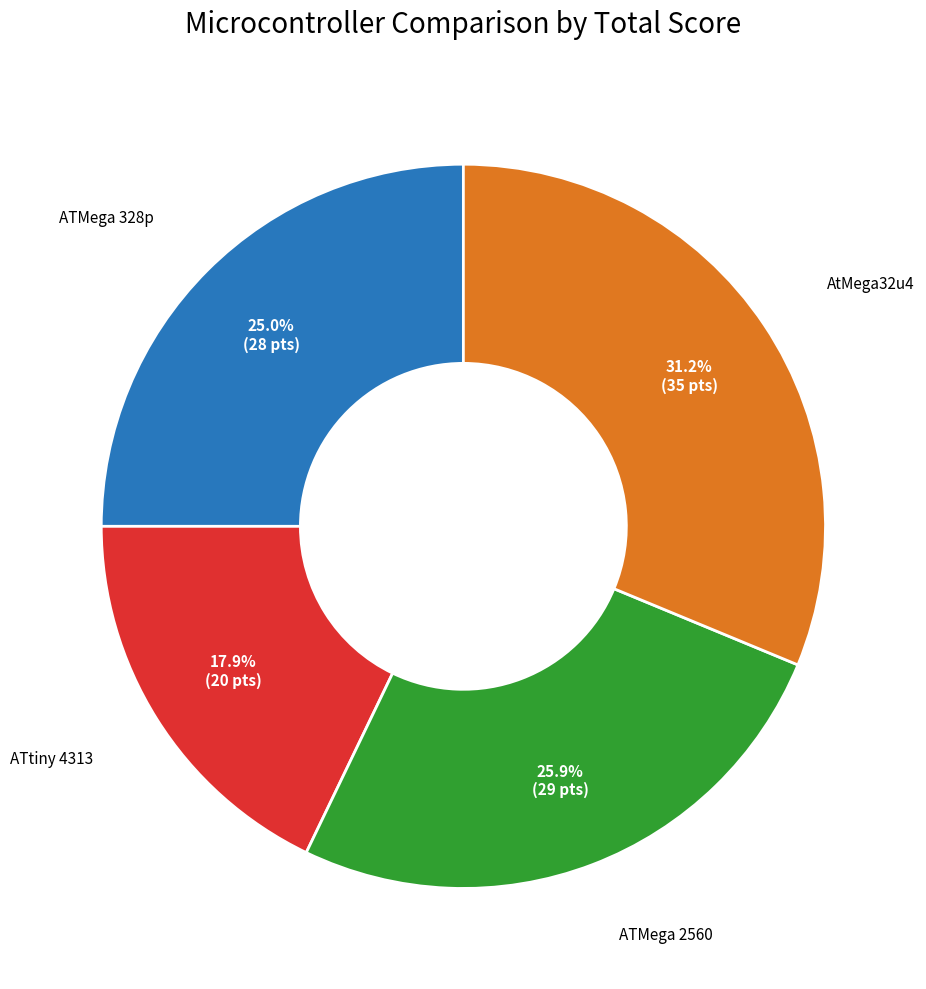

Does any single category account for the majority?

No